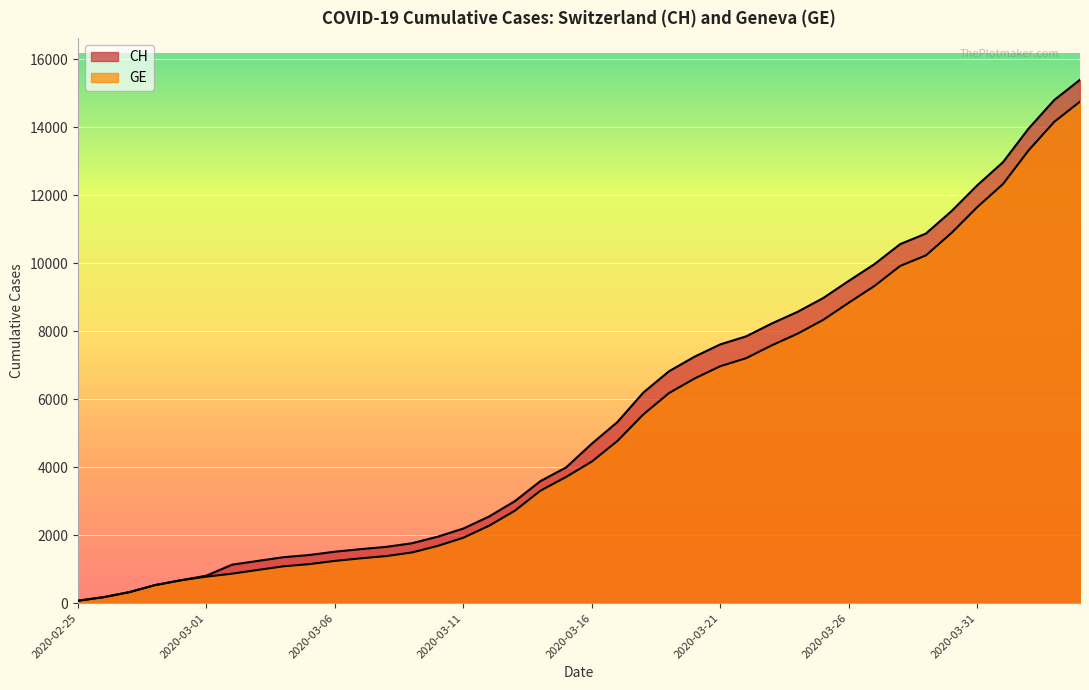

What is the total value across all series at 2020-03-18?

11738